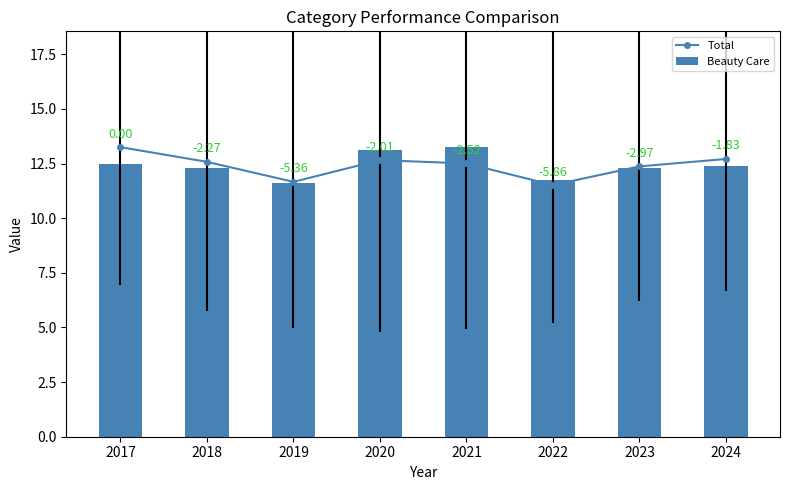

Read the Total value at 2020.

12.7